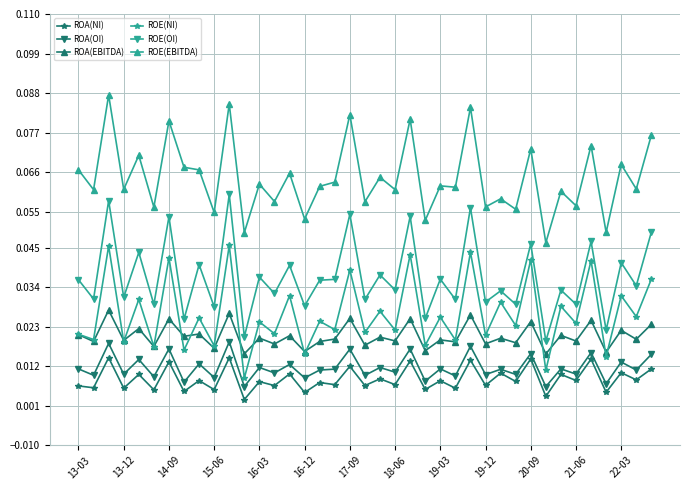

At how many categories does at least one series exceed 0?

39